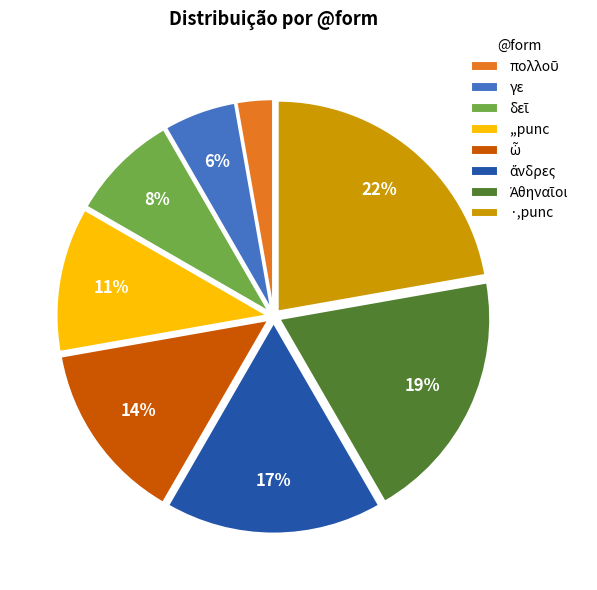

Is there a majority slice in this chart?

No